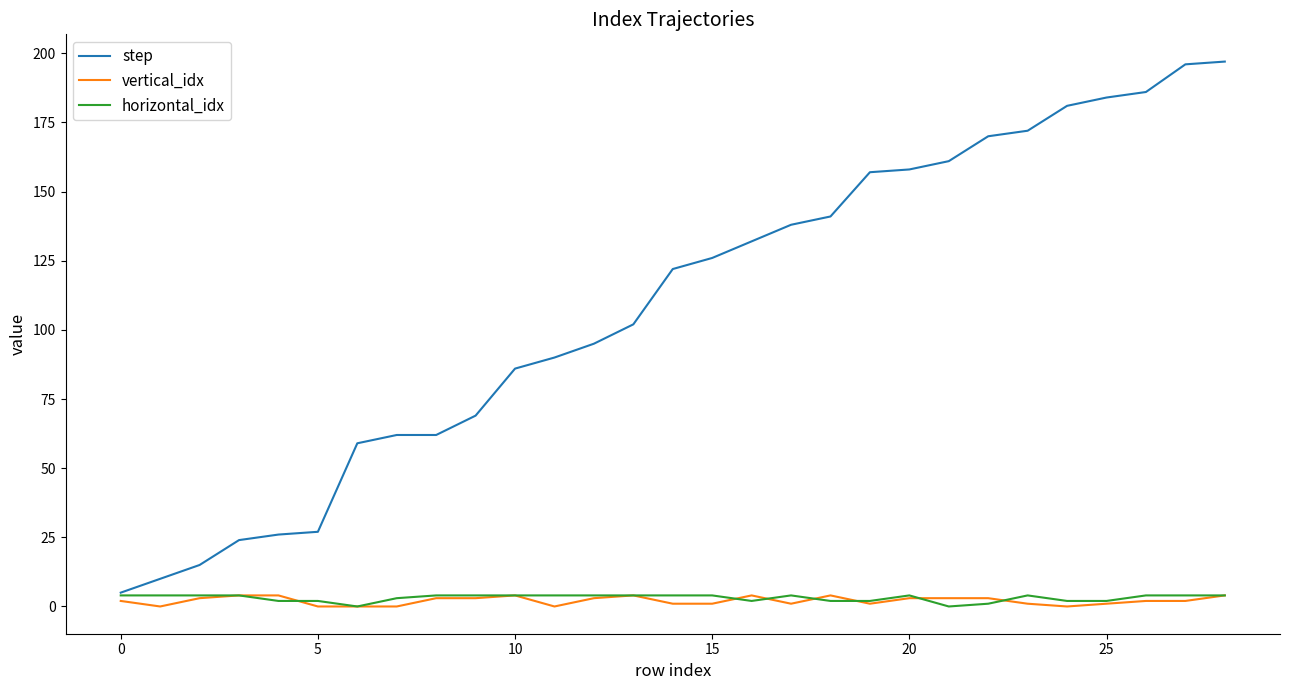

Which series has the largest range (max minus min)?

step